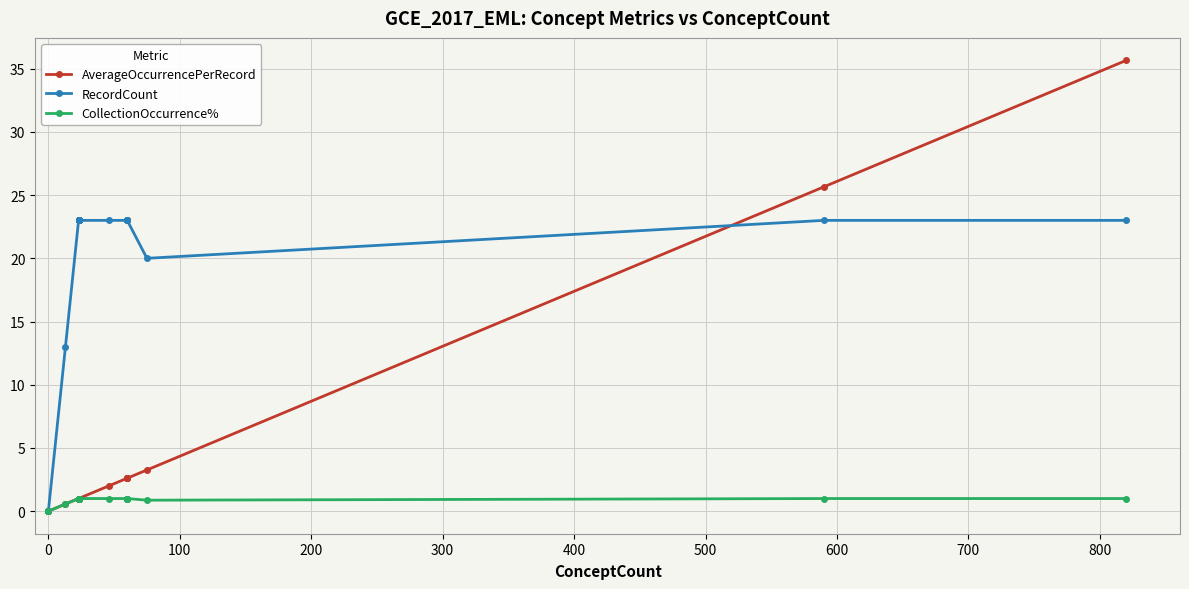

How many categories are shown in the chart?

26